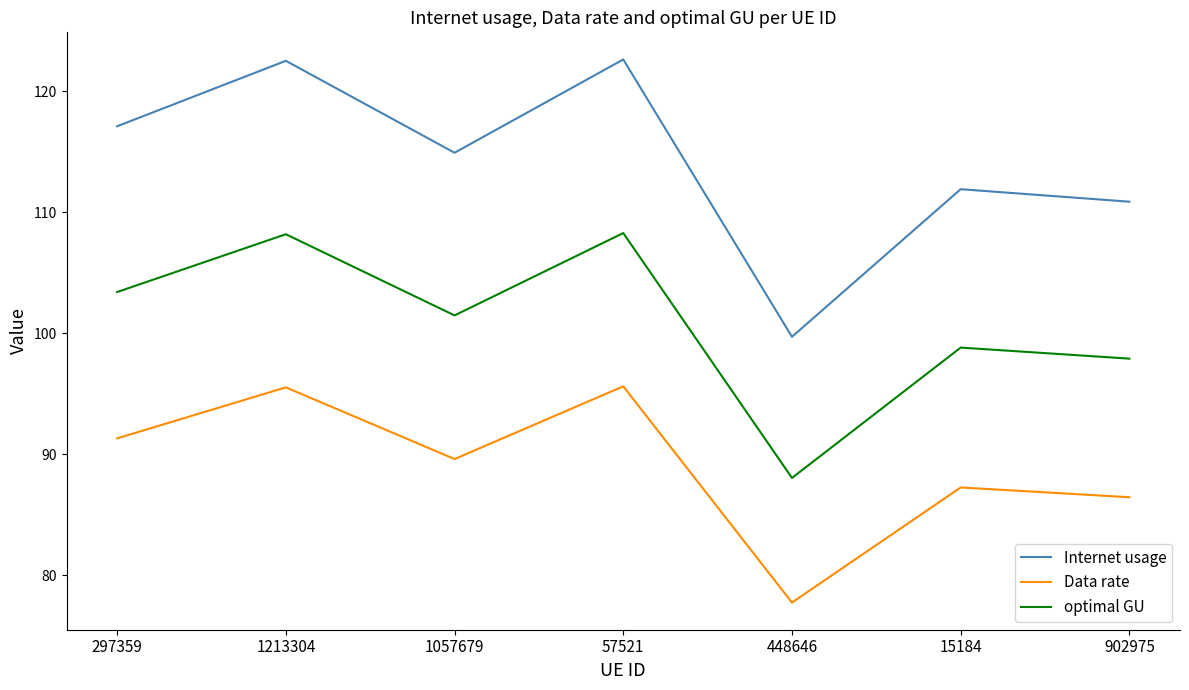

How many lines are shown in the chart?

3